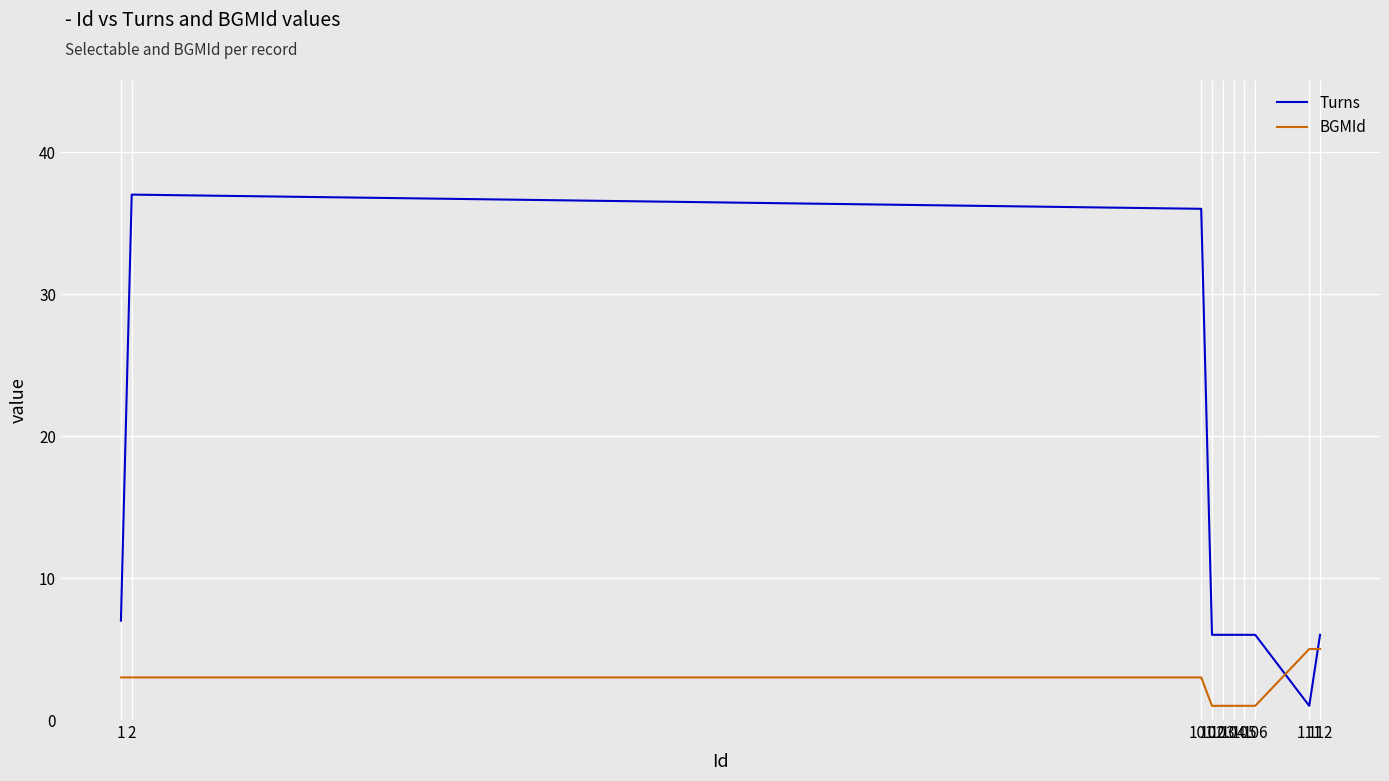

The Turns series shows 37 at 2. True or false?

True